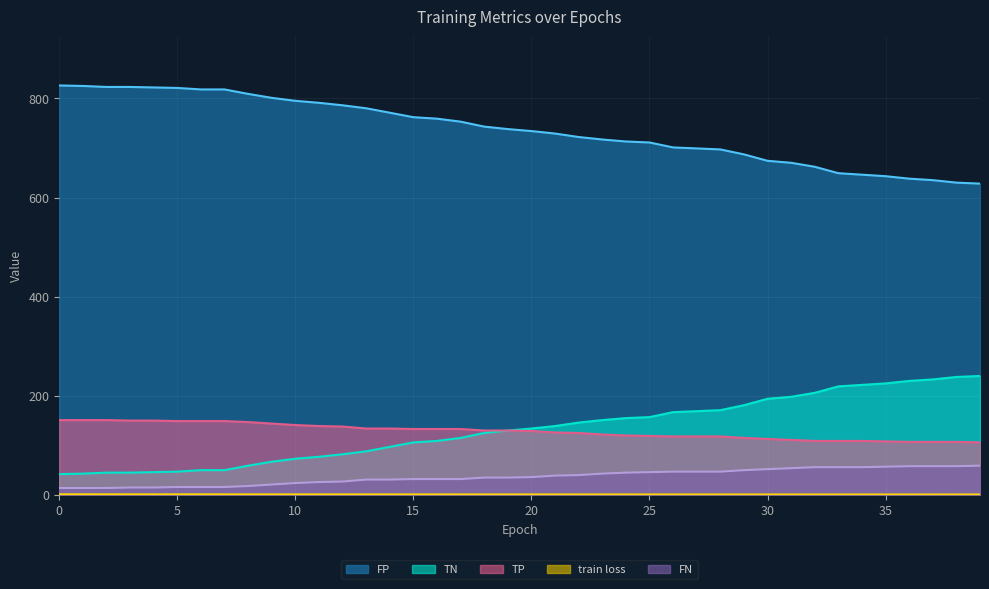

What are all the series names shown in the legend?

train loss, FP, TN, TP, FN